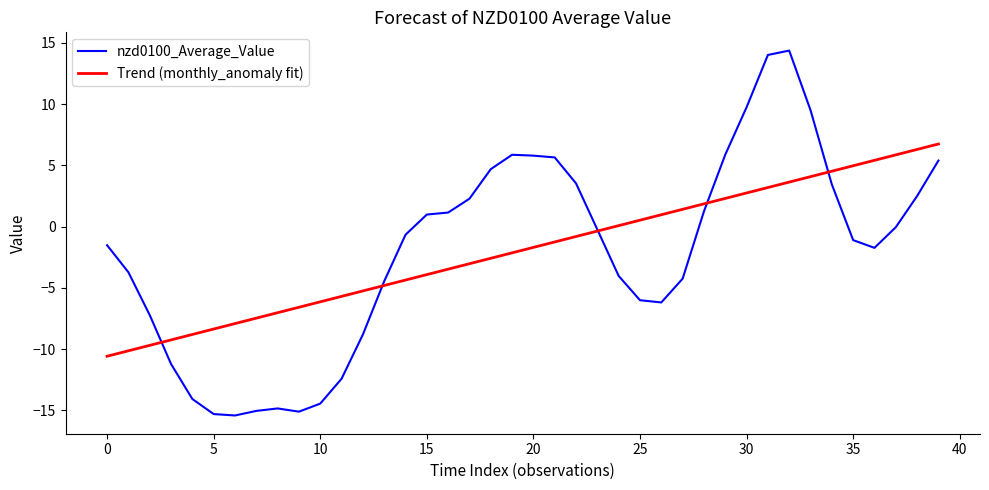

Rank the series by their maximum value, from highest to lowest.

nzd0100_Average_Value, Trend (monthly_anomaly fit)